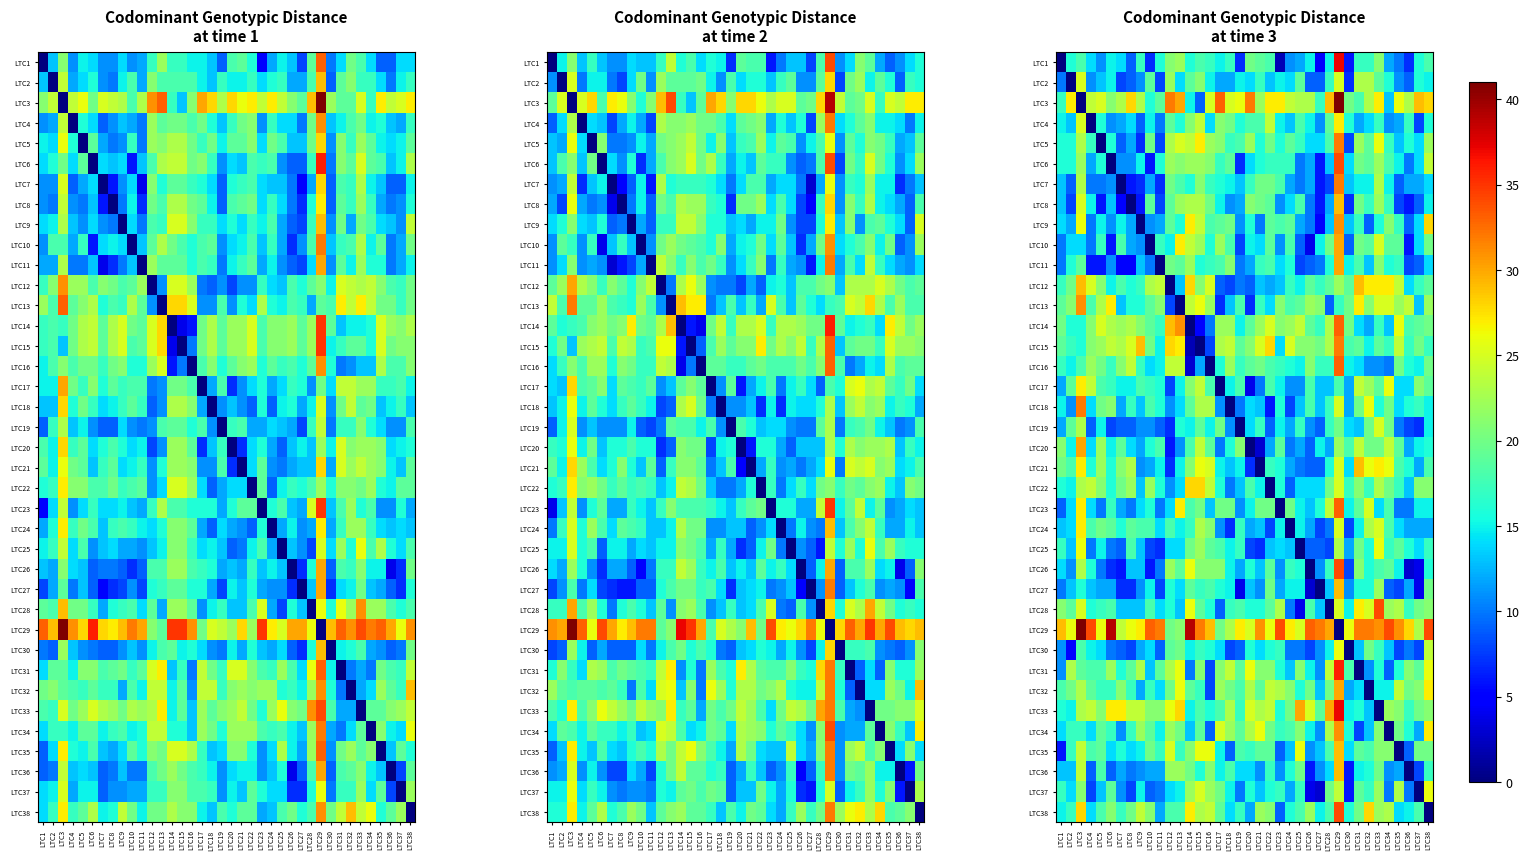

List the series in order of their peak value, lowest first.

LTC2, LTC19, LTC25, LTC30, LTC37, LTC4, LTC17, LTC24, LTC22, LTC8, LTC12, LTC21, LTC27, LTC35, LTC36, LTC10, LTC11, LTC20, LTC32, LTC9, LTC13, LTC34, LTC5, LTC7, LTC15, LTC18, LTC14, LTC16, LTC23, LTC6, LTC26, LTC28, LTC38, LTC31, LTC1, LTC33, LTC3, LTC29